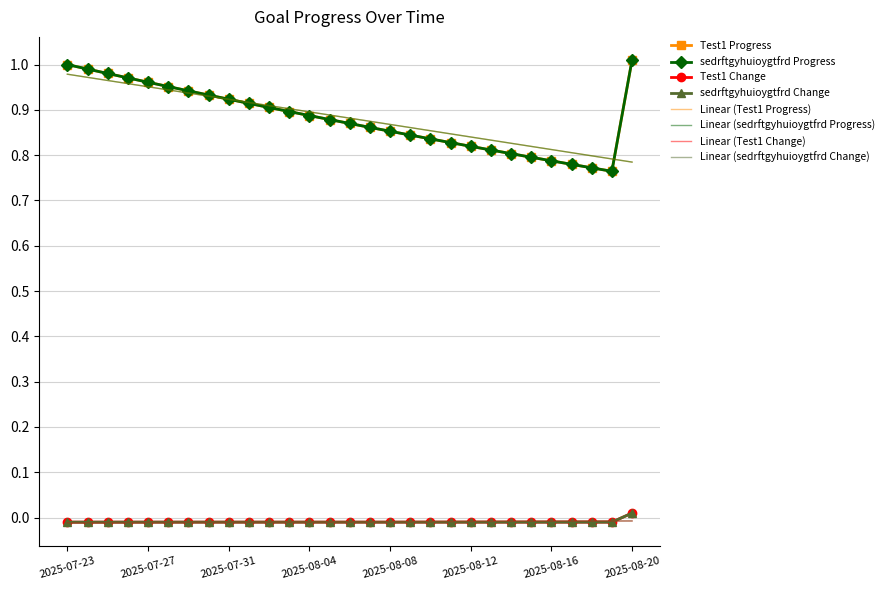

Which category has the highest value across all series?

2025-08-20